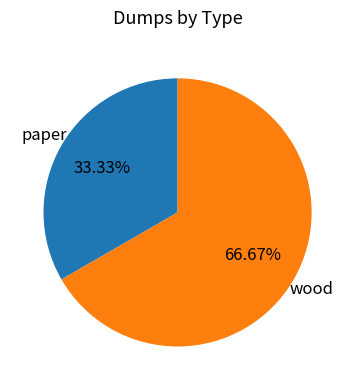

Which category has the smallest portion of the pie?

paper